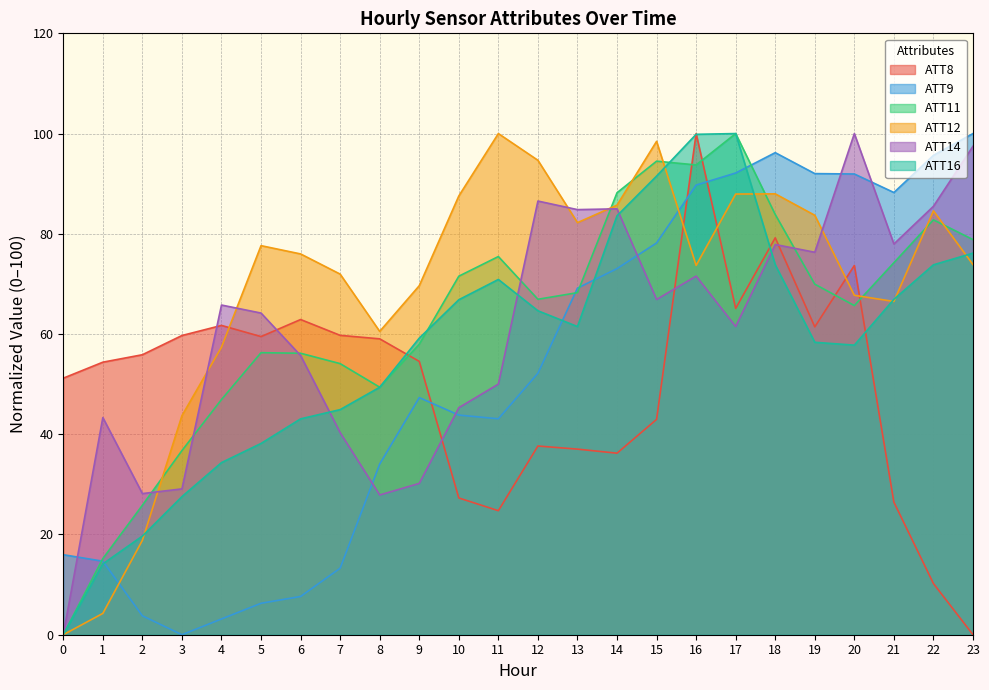

What is the value of the ATT11 point at the 8th from the left?

54.1